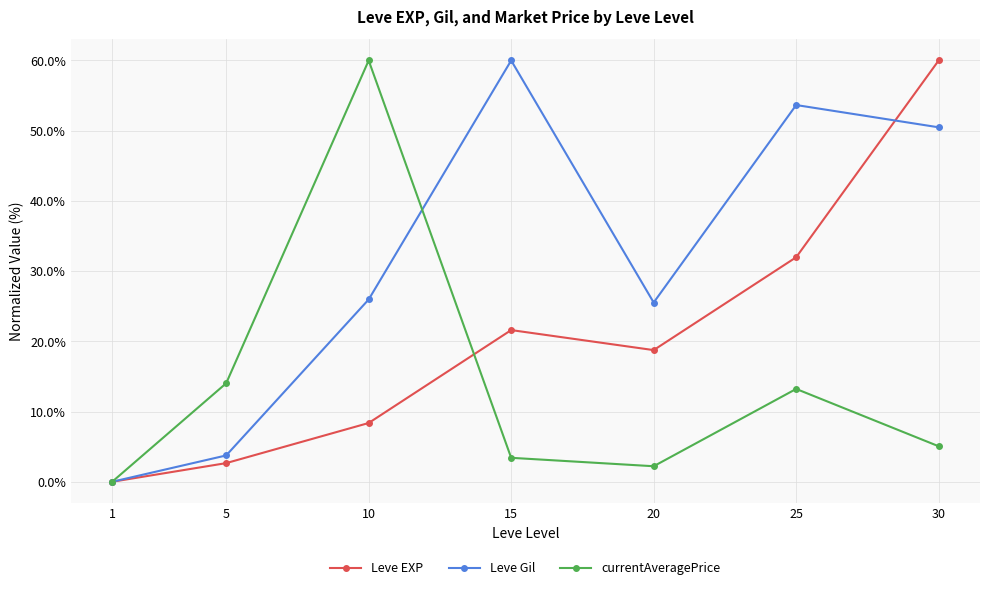

Which label corresponds to the smallest value in the chart?

1